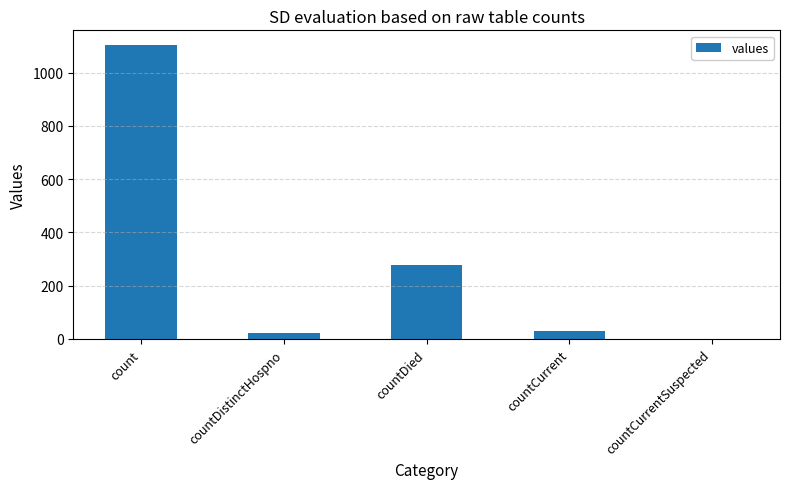

At which label does the data first exceed 29?

count